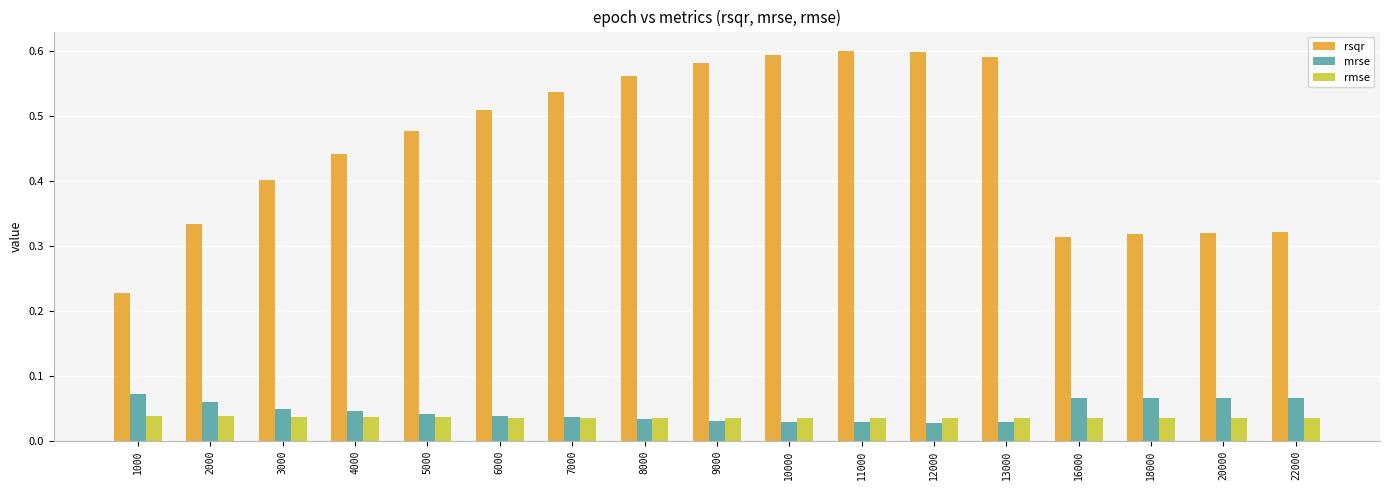

Is the value of rsqr at 11000 greater than the value of mrse at 20000?

Yes